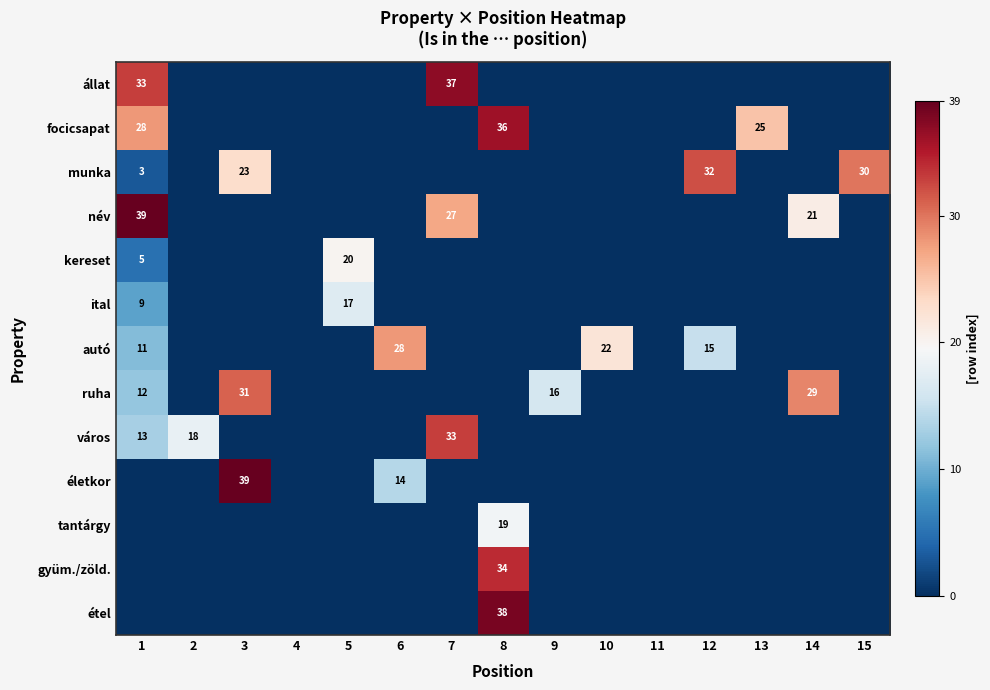

Is the value of focicsapat at 13 greater than the value of állat at 7?

No